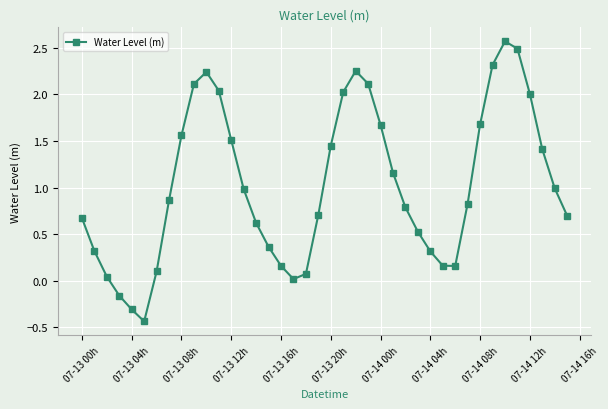

What is the maximum value shown in the chart?

2.6